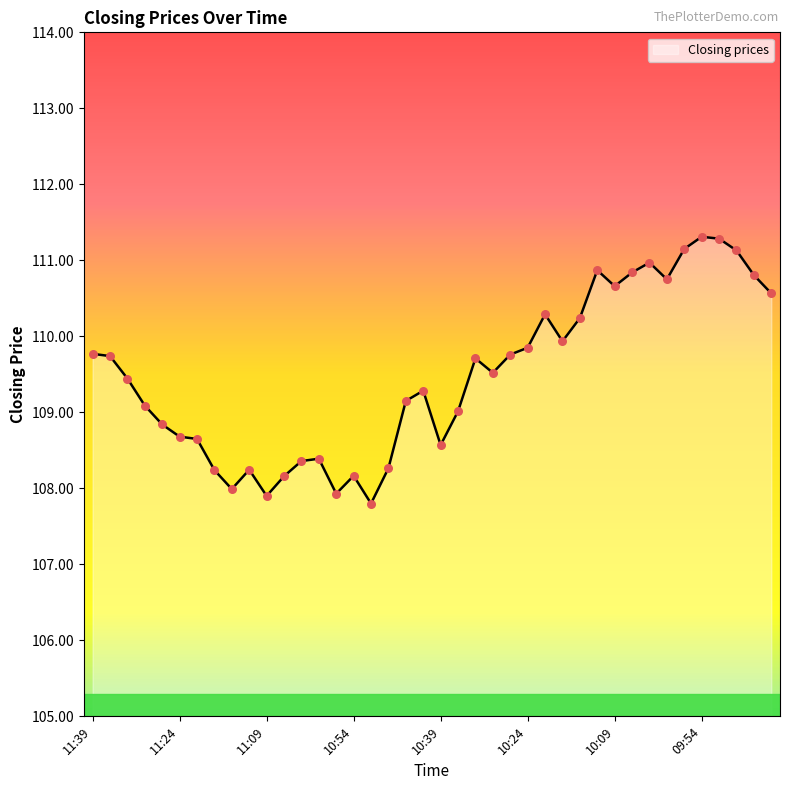

What is the minimum value shown in the chart?

107.8